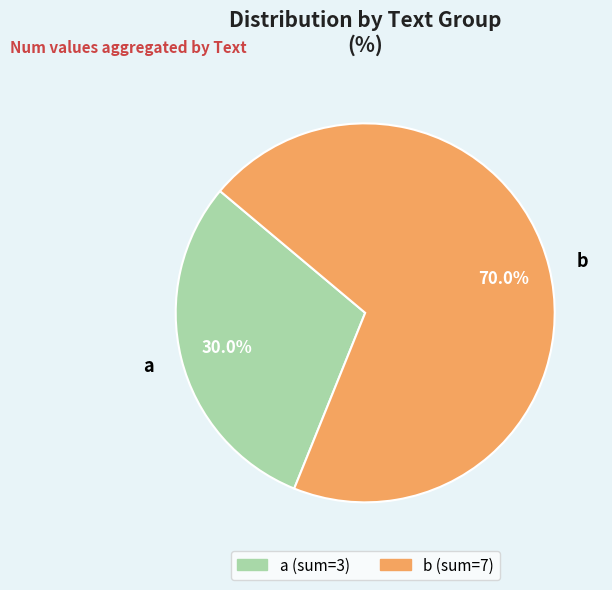

To the nearest percent, what percentage of the pie is a?

30%